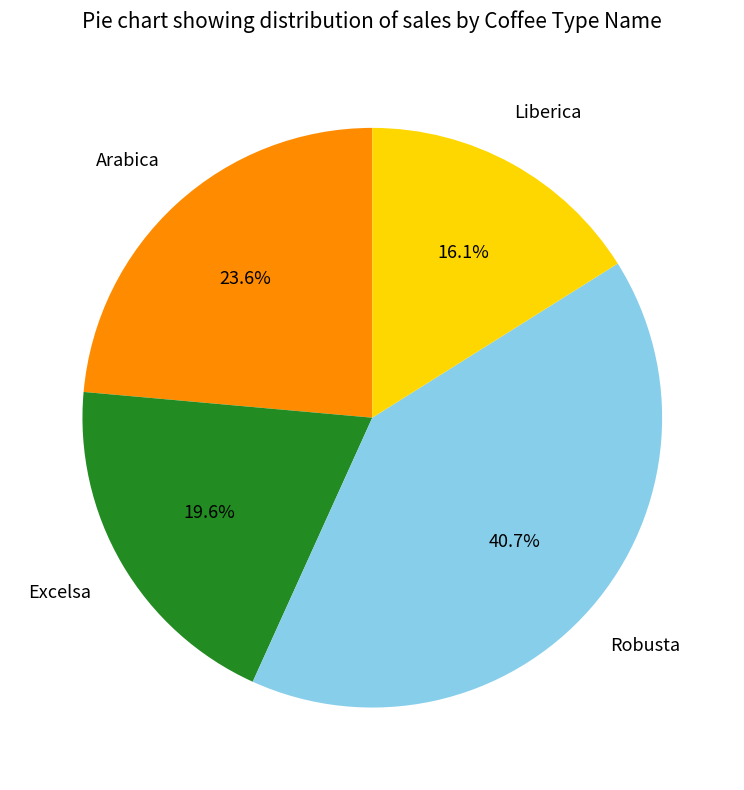

Rank the categories by value from lowest to highest.

Liberica, Excelsa, Arabica, Robusta